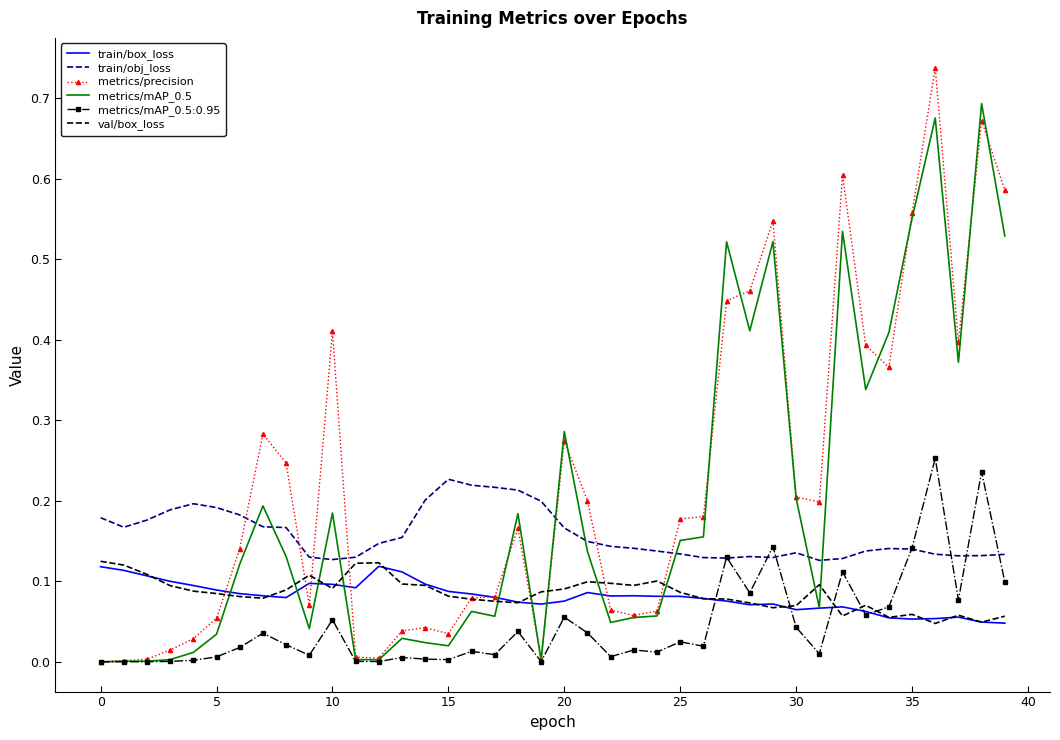

Which series has the largest range (max minus min)?

metrics/precision